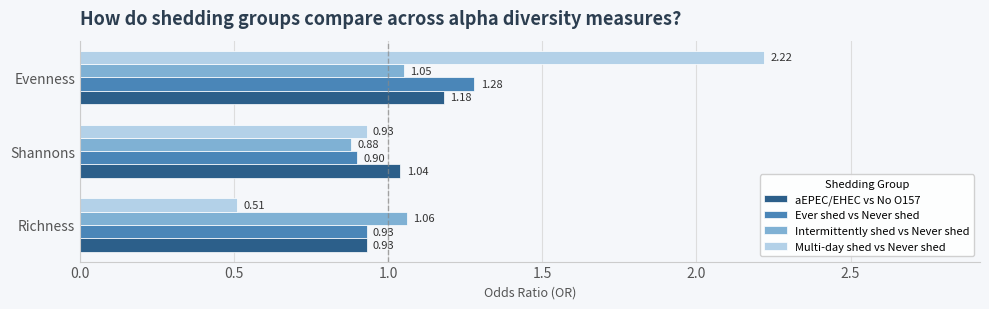

At which label is Multi-day shed vs Never shed closest to 1?

Shannons